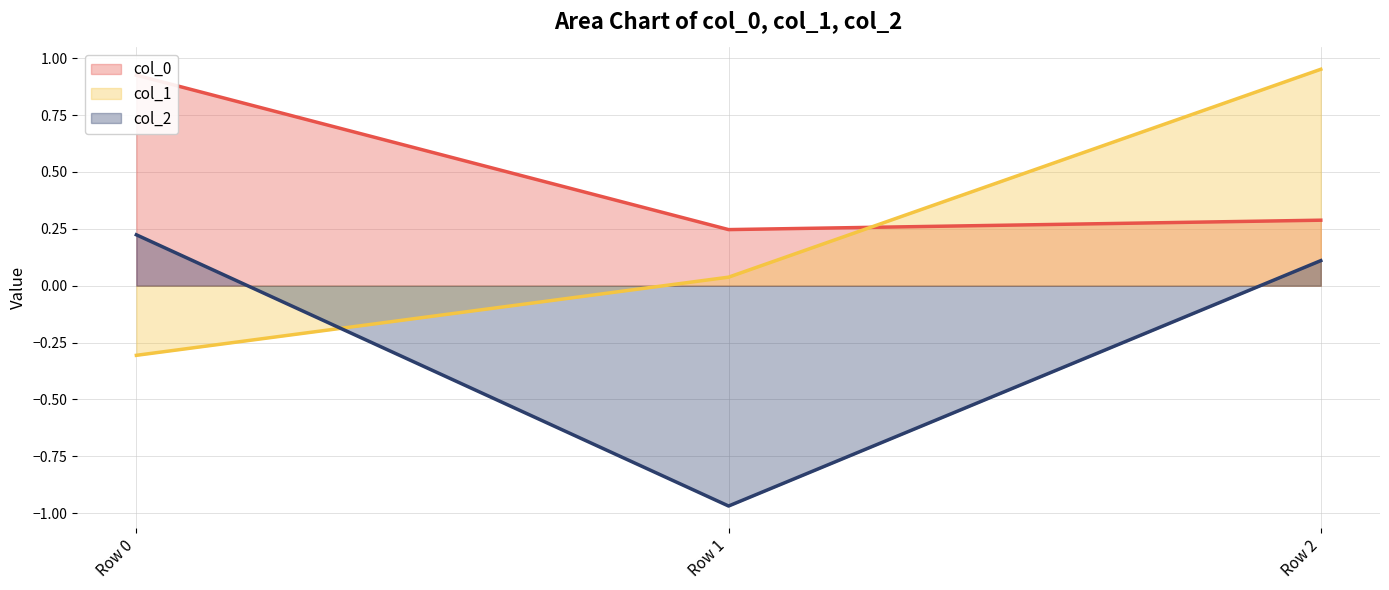

How many values in the col_1 line series exceed 0?

2